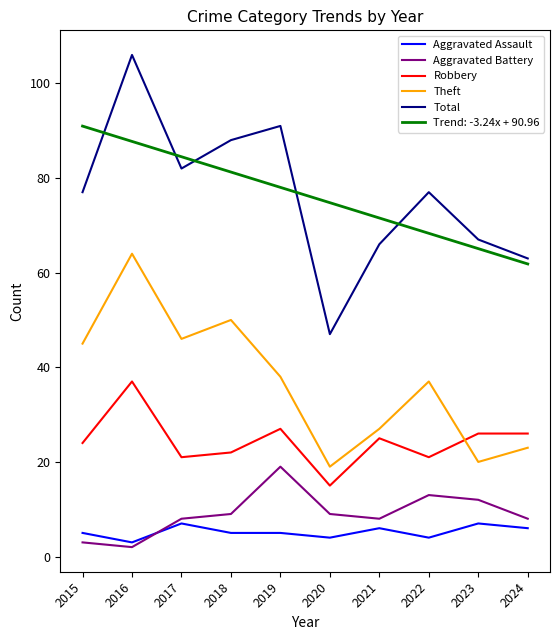

What is the difference between the second highest and second lowest values in the Aggravated Battery series?

10.0